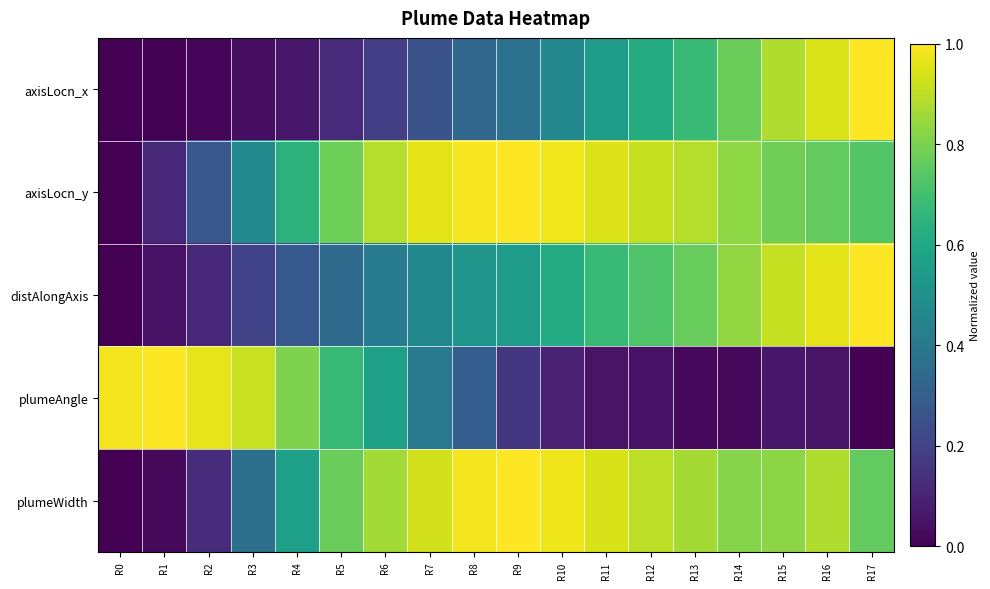

Reading left to right, extract all data points from this chart.

axisLocn_x: R0=0.0	R1=0.0	R2=0.0	R3=0.0	R4=0.1	R5=0.1	R6=0.2	R7=0.3	R8=0.3	R9=0.4	R10=0.5	R11=0.6	R12=0.6	R13=0.7	R14=0.8	R15=0.9	R16=0.9	R17=1.0
axisLocn_y: R0=0.0	R1=0.1	R2=0.3	R3=0.5	R4=0.6	R5=0.8	R6=0.9	R7=1.0	R8=1.0	R9=1.0	R10=1.0	R11=0.9	R12=0.9	R13=0.9	R14=0.8	R15=0.8	R16=0.8	R17=0.7
distAlongAxis: R0=0.0	R1=0.0	R2=0.1	R3=0.2	R4=0.3	R5=0.3	R6=0.4	R7=0.5	R8=0.5	R9=0.6	R10=0.6	R11=0.7	R12=0.7	R13=0.8	R14=0.8	R15=0.9	R16=1.0	R17=1.0
plumeAngle: R0=1.0	R1=1.0	R2=1.0	R3=0.9	R4=0.8	R5=0.7	R6=0.6	R7=0.4	R8=0.3	R9=0.2	R10=0.1	R11=0.1	R12=0.0	R13=0.0	R14=0.0	R15=0.1	R16=0.1	R17=0.0
plumeWidth: R0=0.0	R1=0.0	R2=0.1	R3=0.4	R4=0.6	R5=0.8	R6=0.9	R7=0.9	R8=1.0	R9=1.0	R10=1.0	R11=0.9	R12=0.9	R13=0.9	R14=0.8	R15=0.8	R16=0.9	R17=0.8